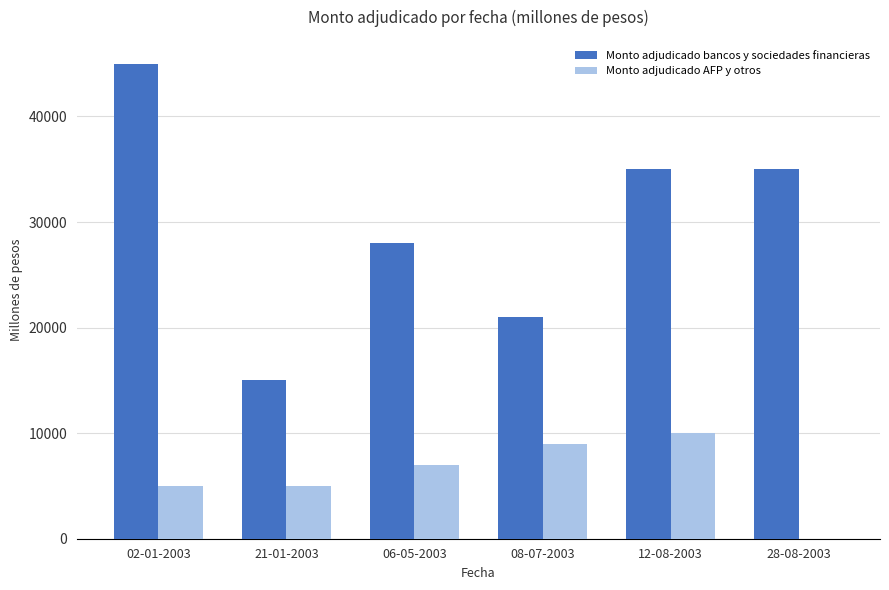

What is the approximate value of Monto adjudicado bancos y sociedades financieras at 02-01-2003, to the nearest 10?

45000